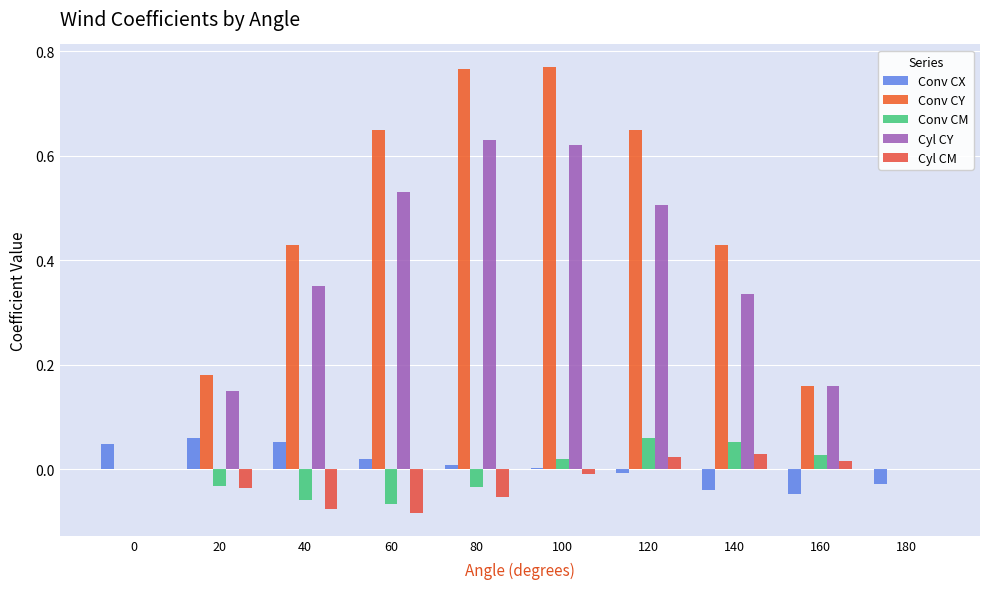

What is the difference between the highest and lowest values at 80?

0.8